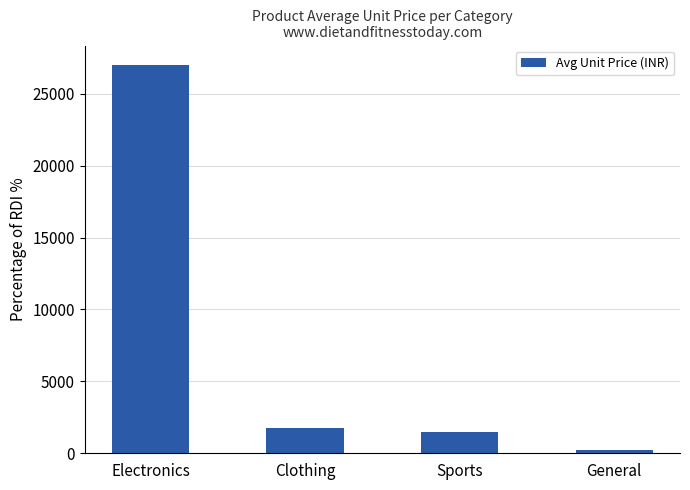

What is the approximate value at Clothing?

1750